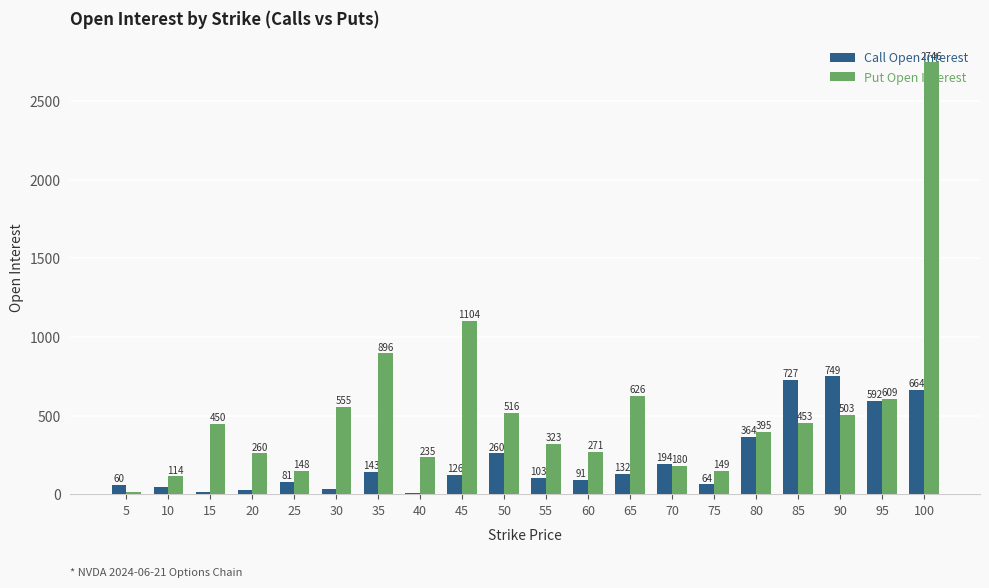

What is the sum of all Put Open Interest values?

10549